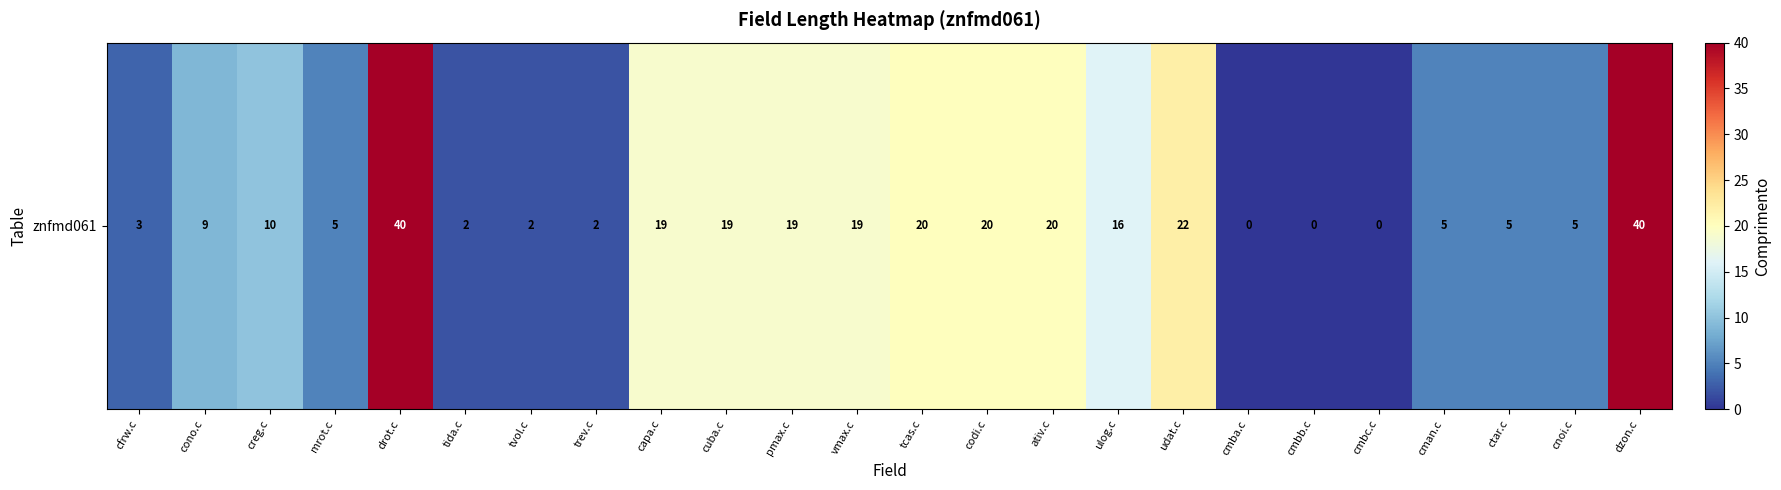

At which label is the value closest to 20?

tcas.c